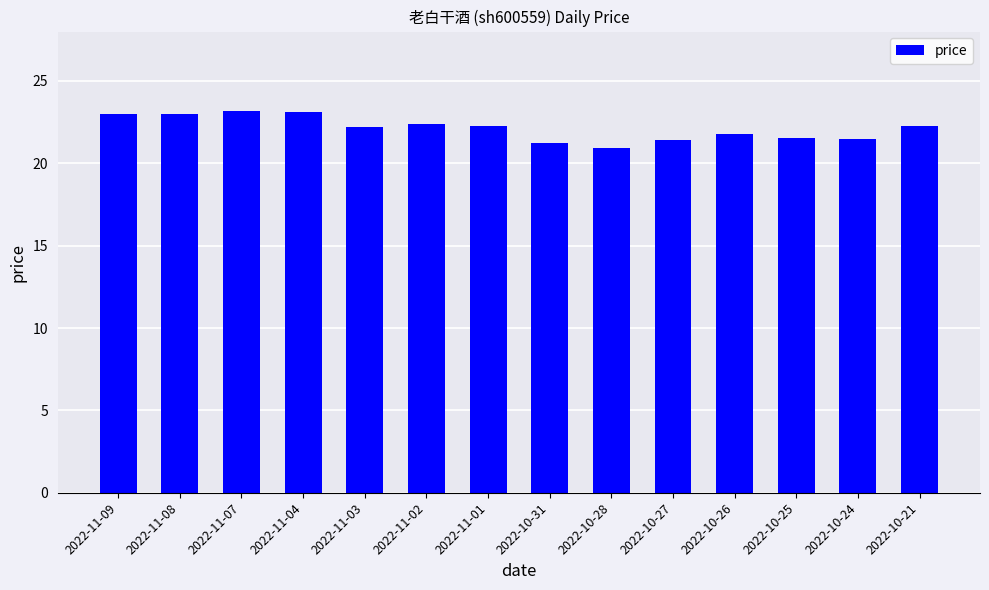

What is the label of the 5th bar from the right?

2022-10-27